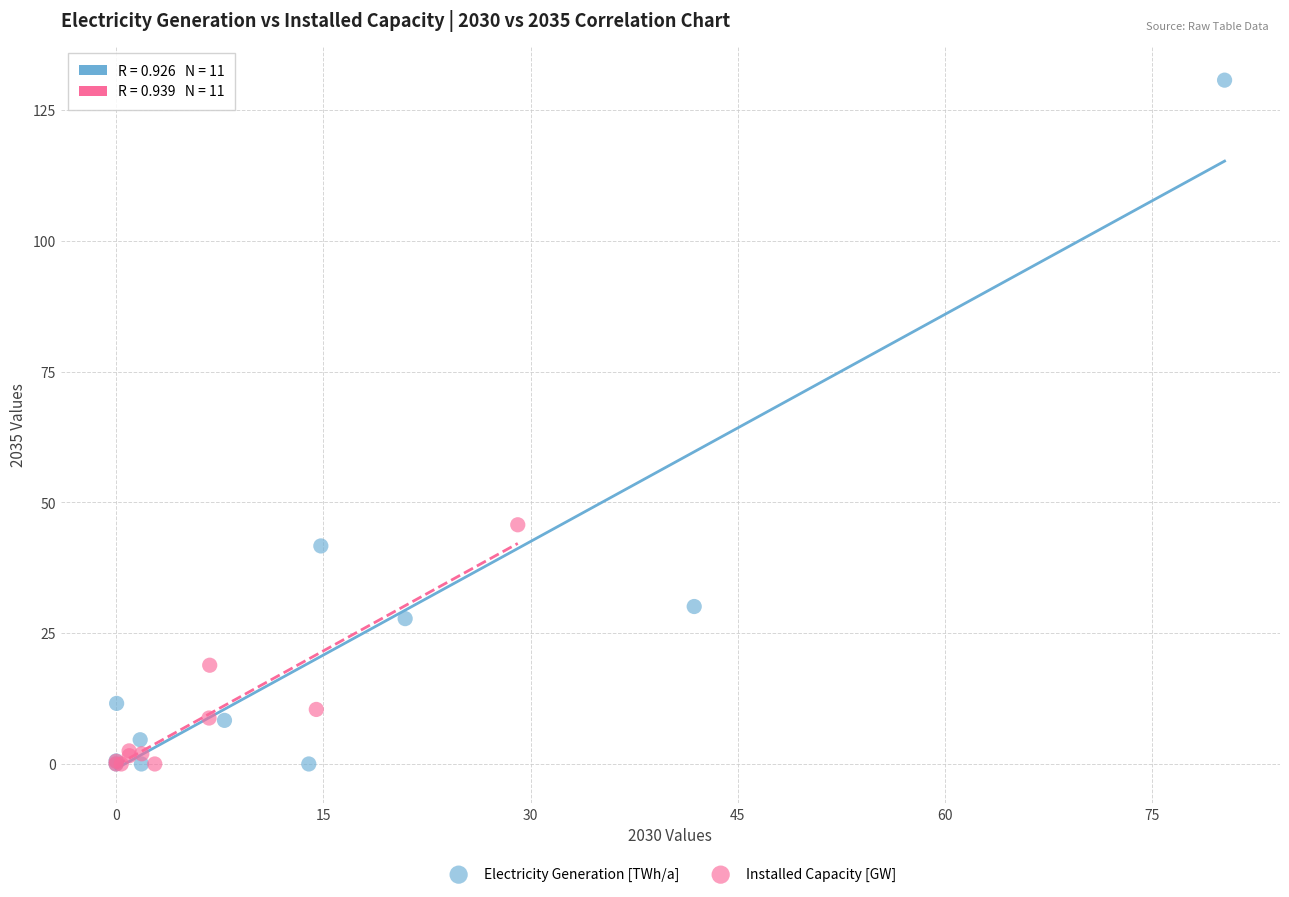

Which series contains the highest Y value?

Electricity Generation [TWh/a]